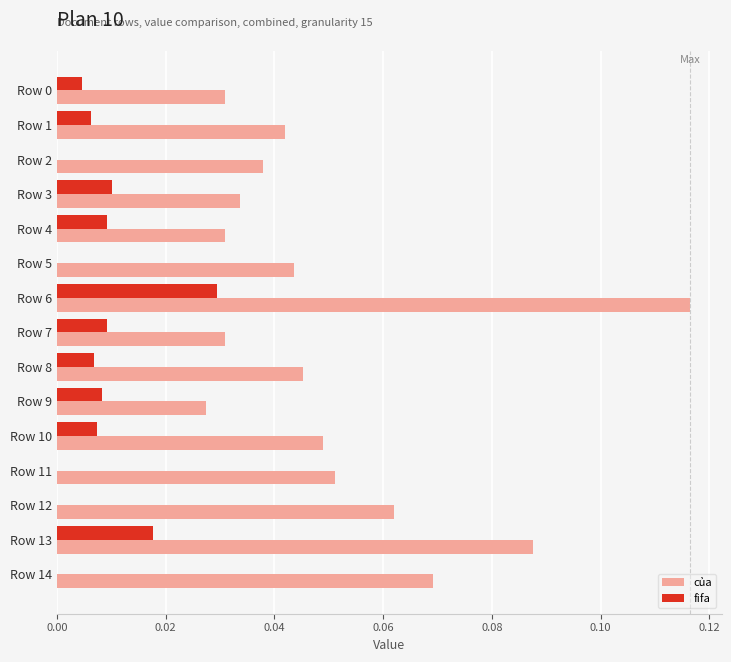

At which category does the chart reach its peak across all series?

Row 6